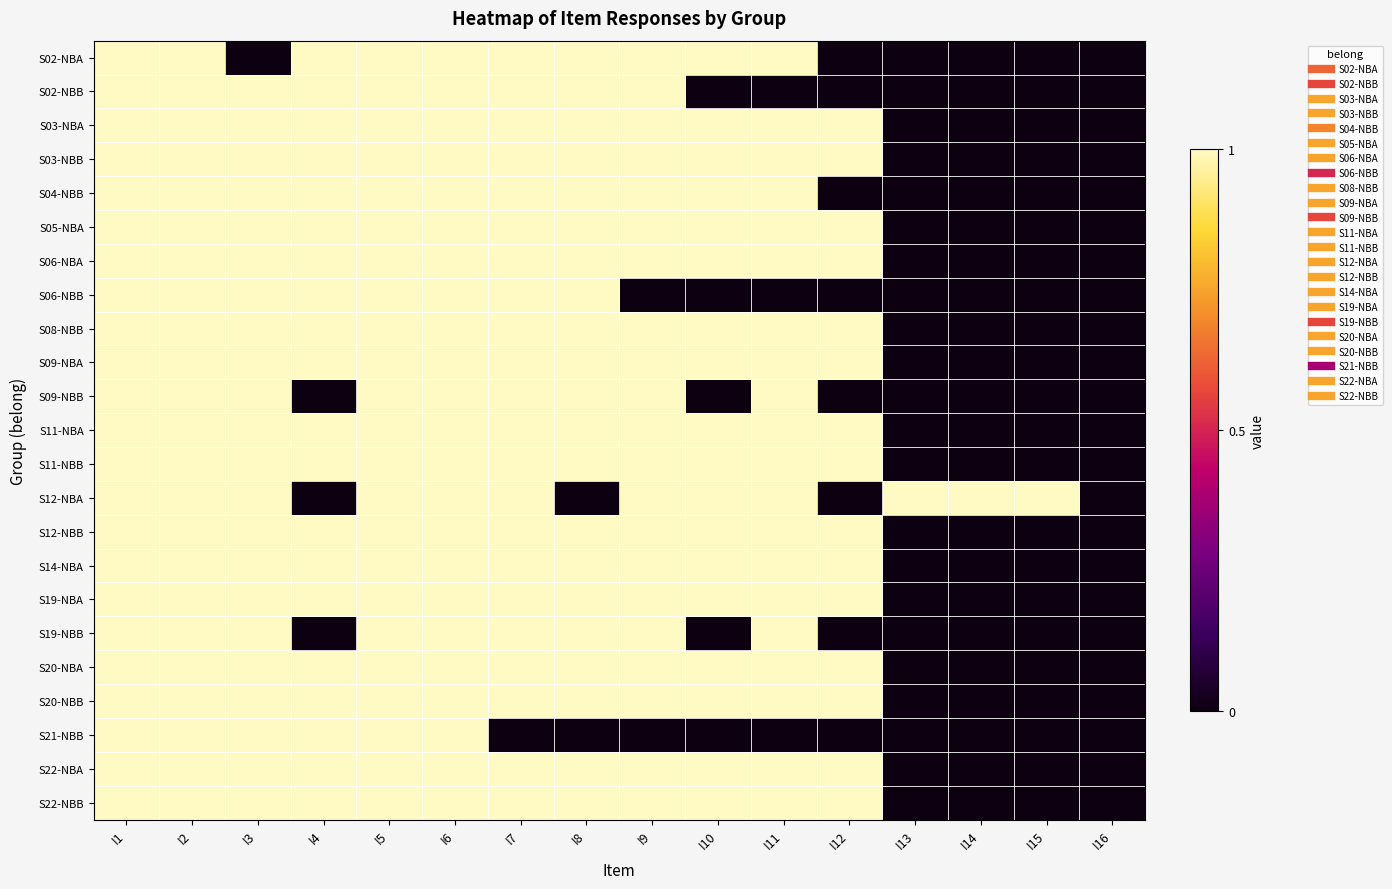

At how many categories does at least one series exceed 0?

15